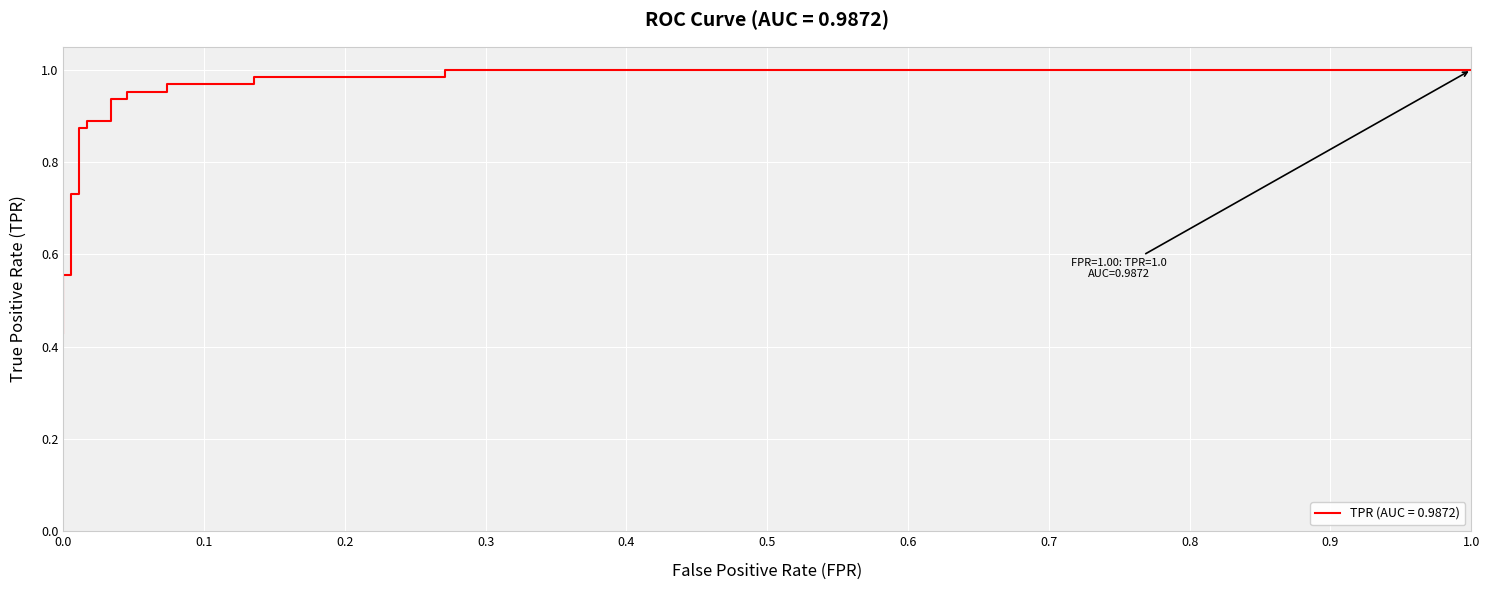

How many data points does each series have?

20